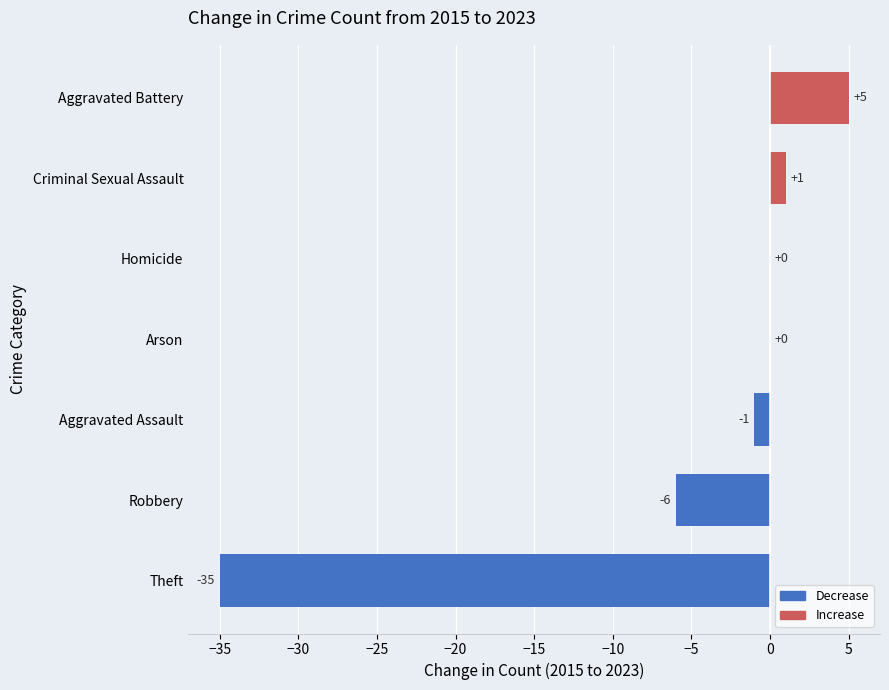

The chart shows a value of -1 at Aggravated Assault. True or false?

True